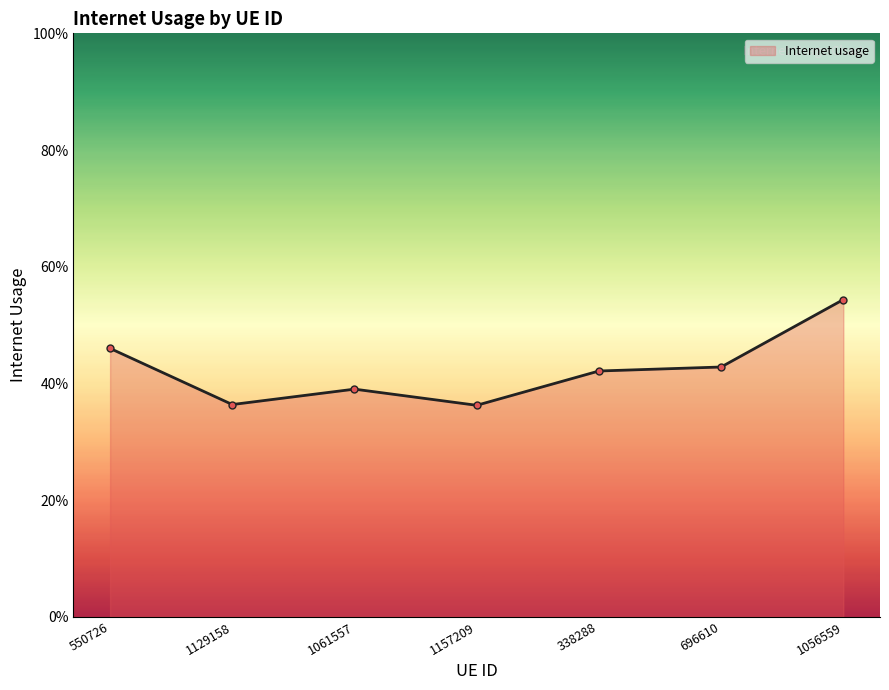

Is this an area chart (filled region under the line)?

Yes